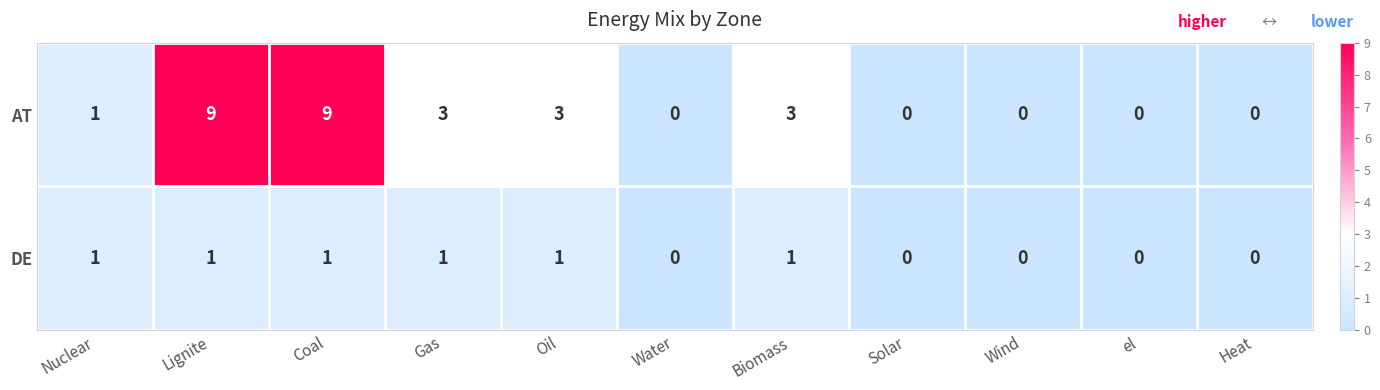

What is the difference between the AT values at Wind and Oil?

3